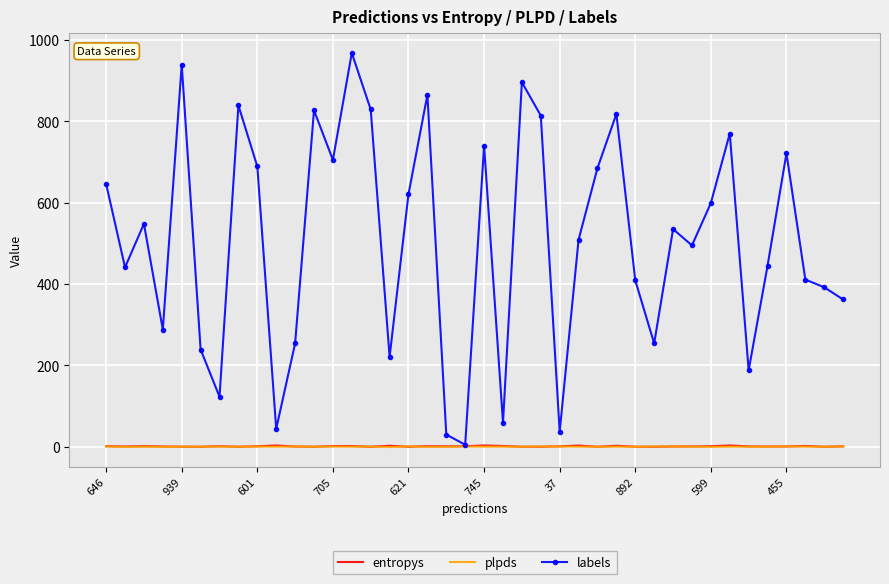

Which series has the largest total across all categories?

labels